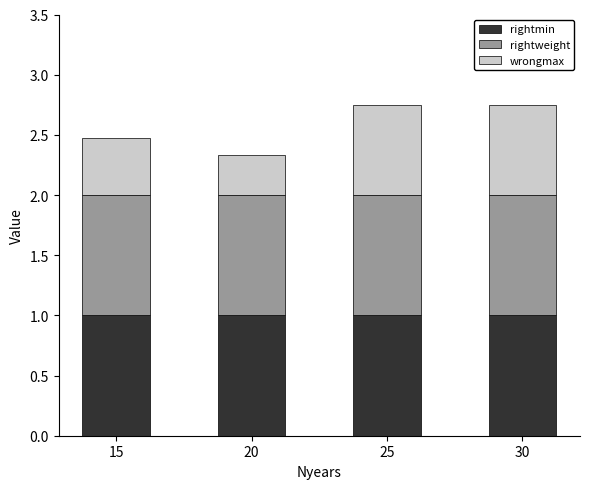

Reading left to right, list the values for the rightmin series.

15=1.0	20=1.0	25=1.0	30=1.0